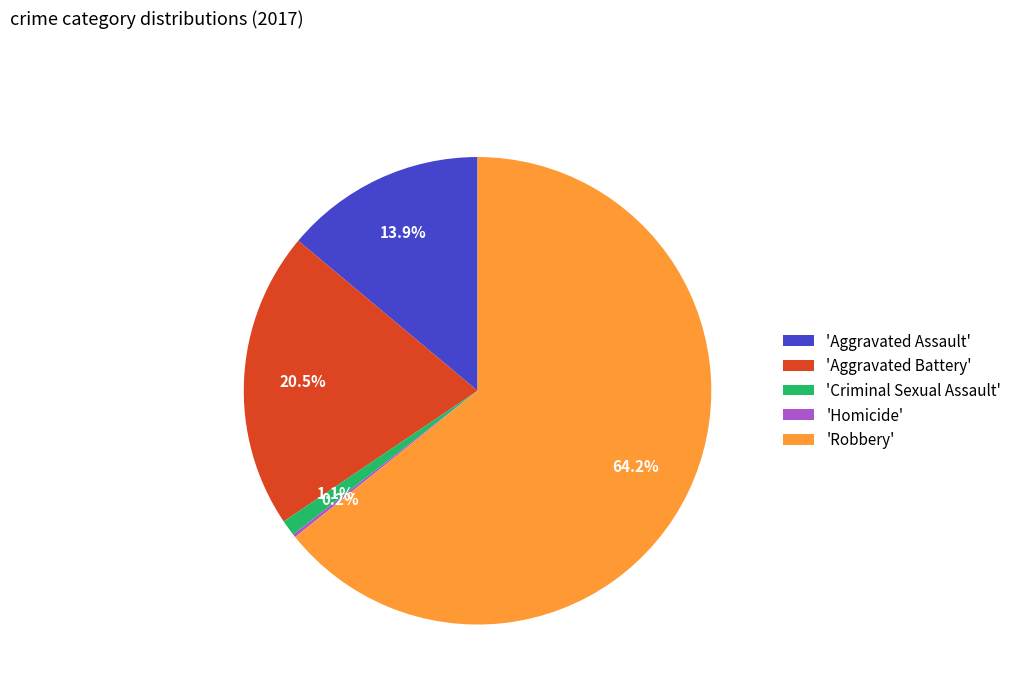

Is there a majority slice in this chart?

Yes